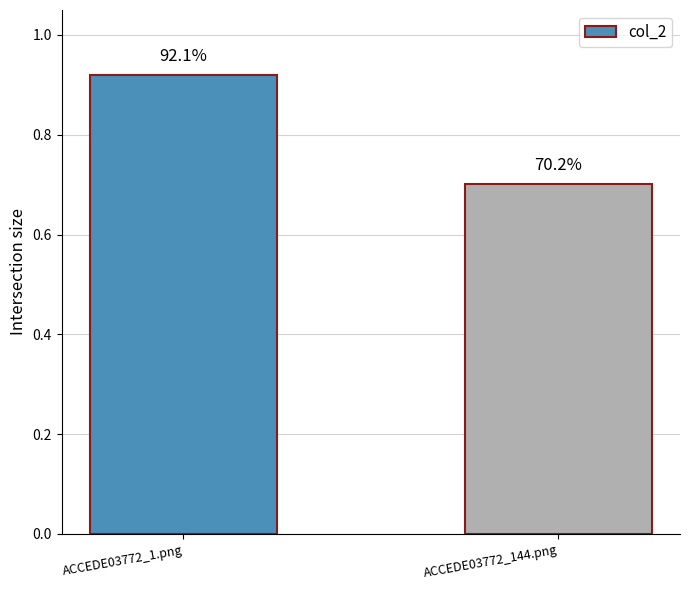

At which label is the value closest to 0?

ACCEDE03772_144.png